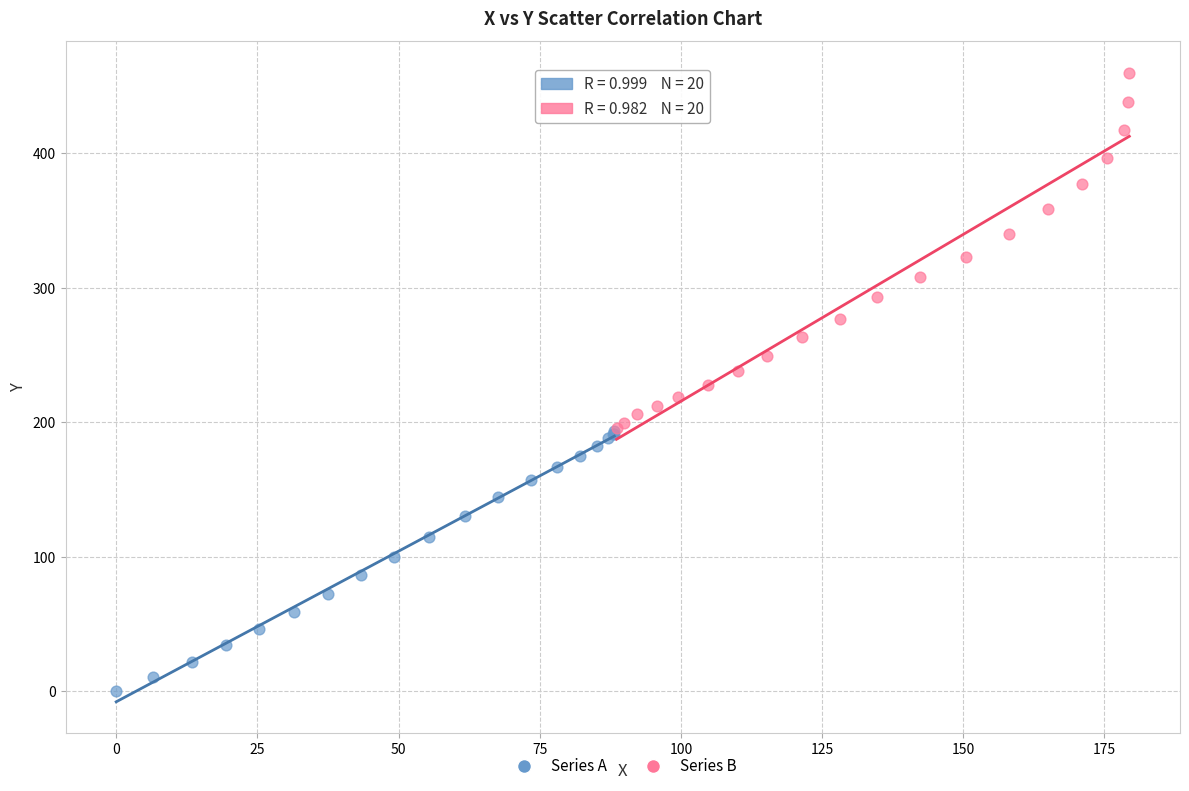

Which series reaches the minimum Y coordinate?

Series A